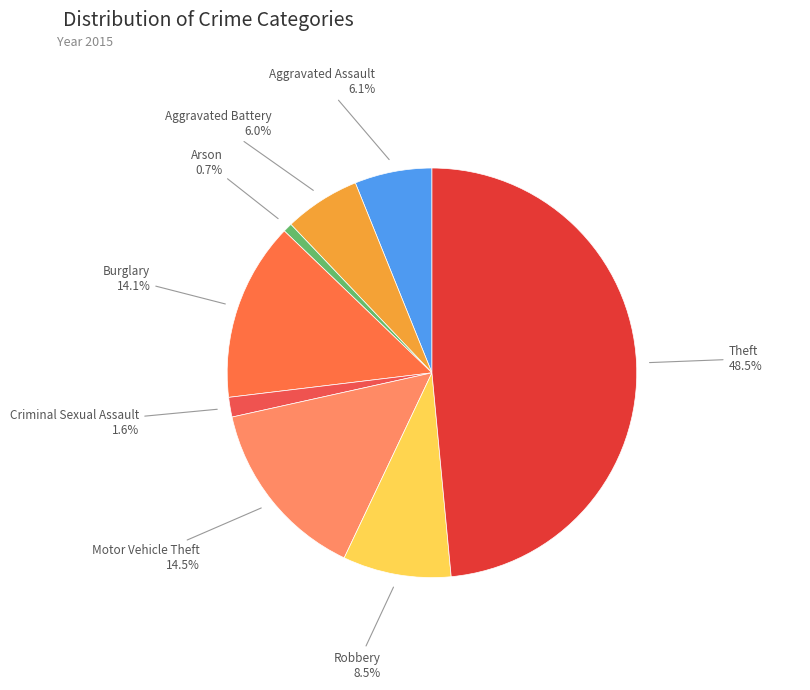

Which category has the biggest portion of the pie?

Theft